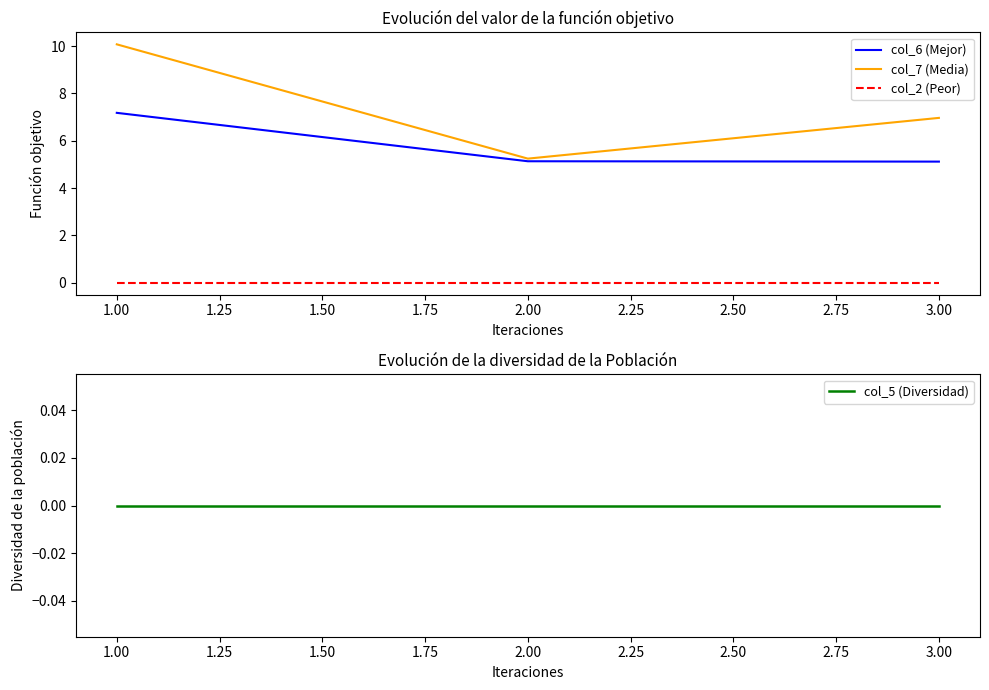

The col_2 (Peor) series shows 0.0 at 2.00. True or false?

True